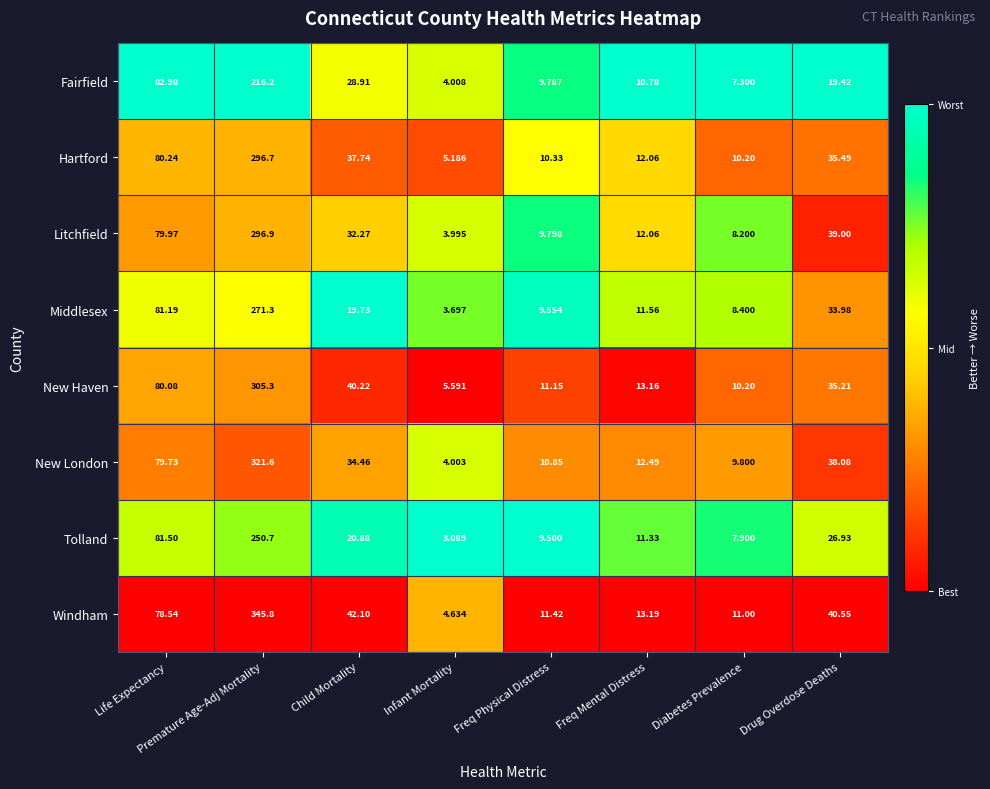

What is the maximum value shown in the chart?

345.8